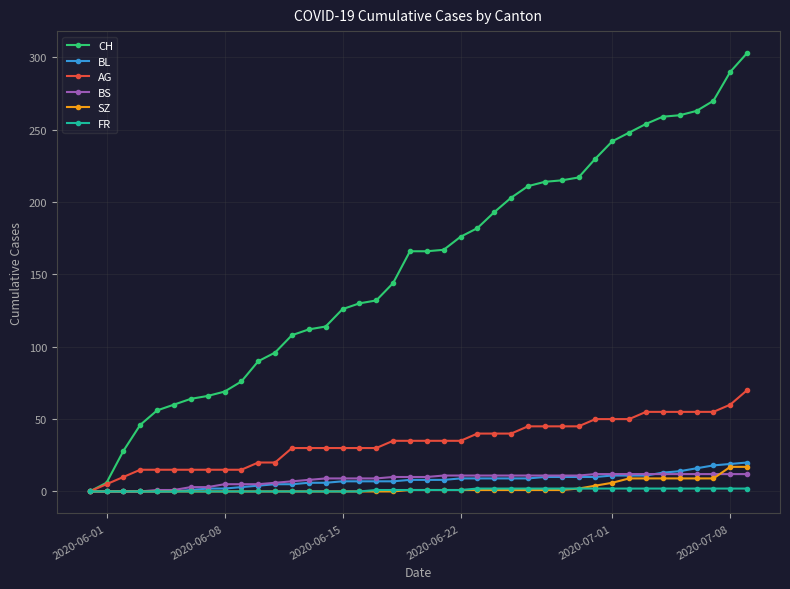

What is the maximum value for FR?

2